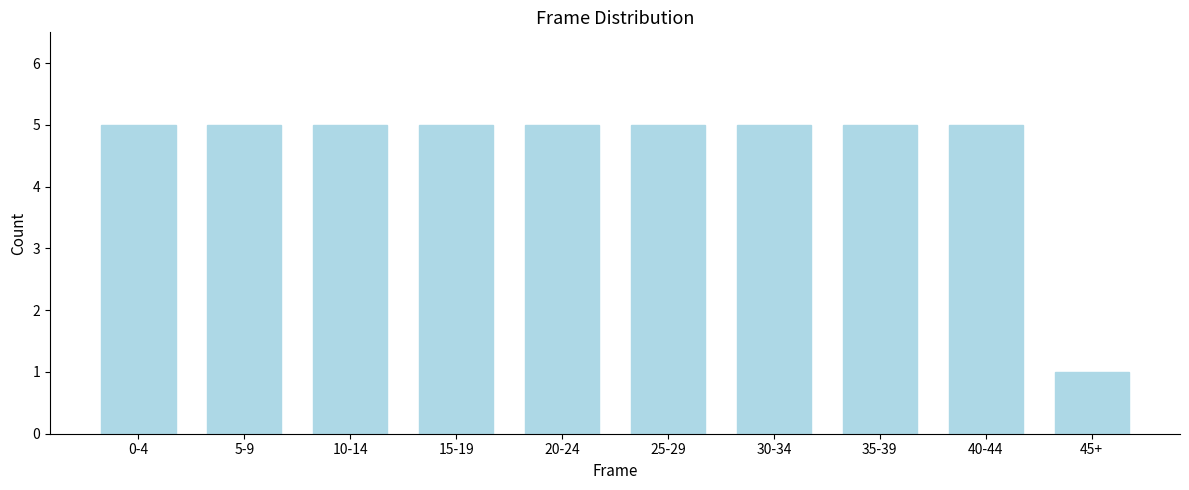

Reading left to right, extract all data points from this chart.

5	5	5	5	5	5	5	5	5	1